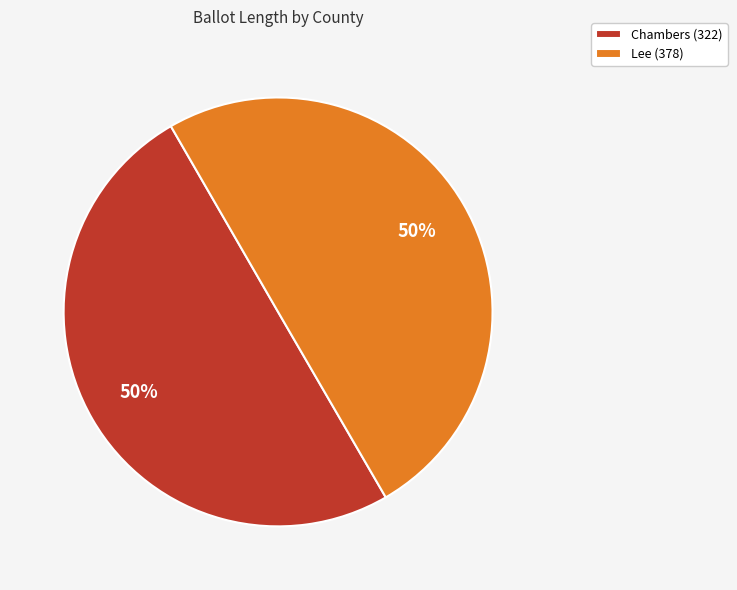

What percentage is the Lee (378) slice, to the nearest percent?

50%